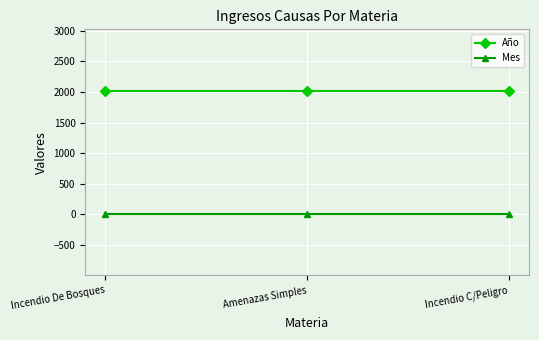

Is it true that Año equals 728 at Amenazas Simples?

False